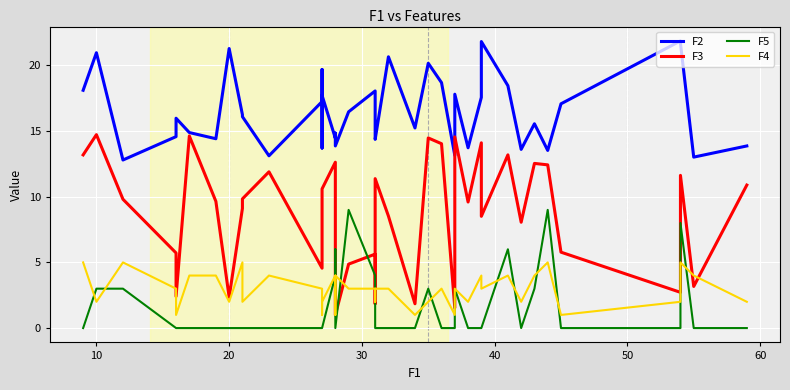

What is the maximum value shown in the chart?

21.9